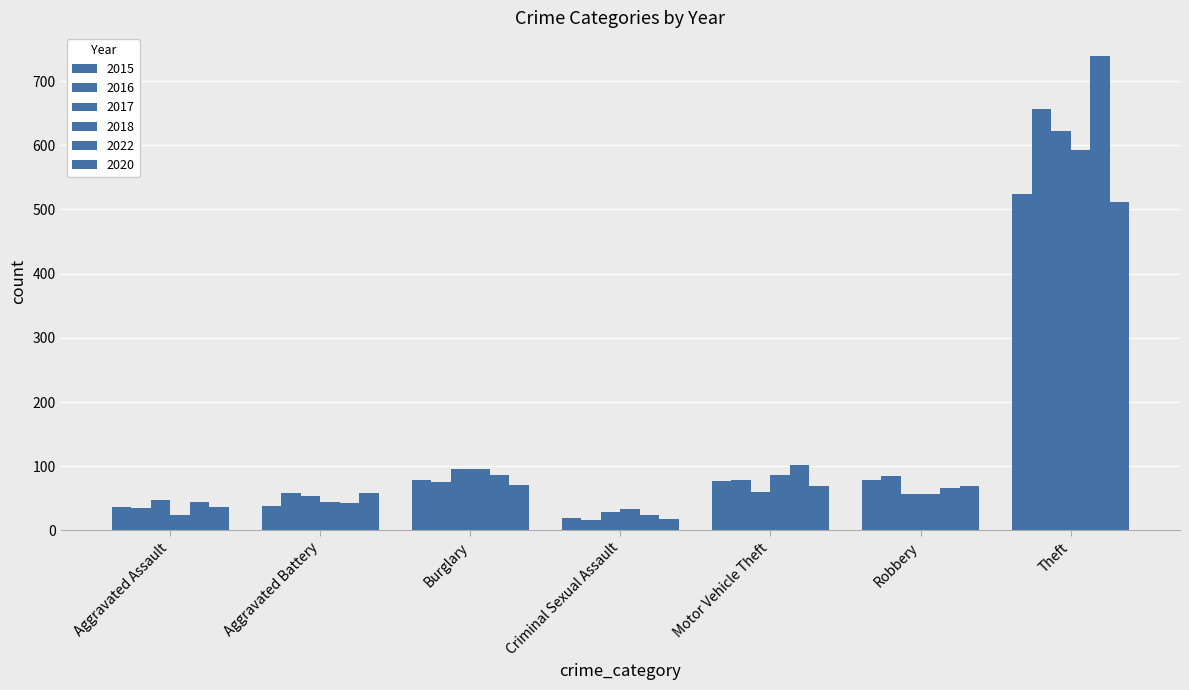

Are the bars grouped side by side (vs. stacked)?

Yes